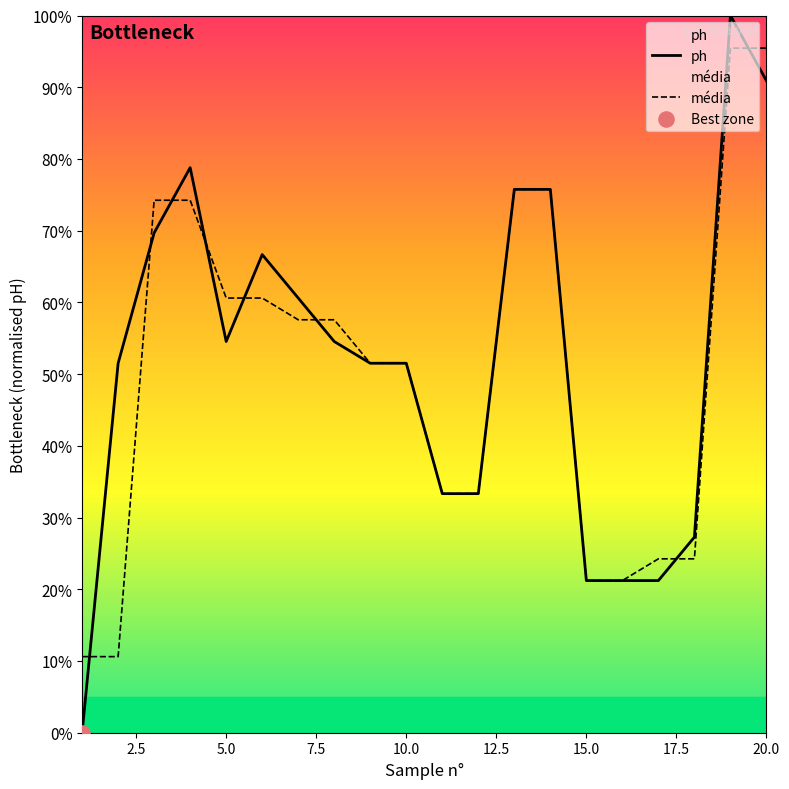

The value of média at 15.0 is 21.2. True or false?

True